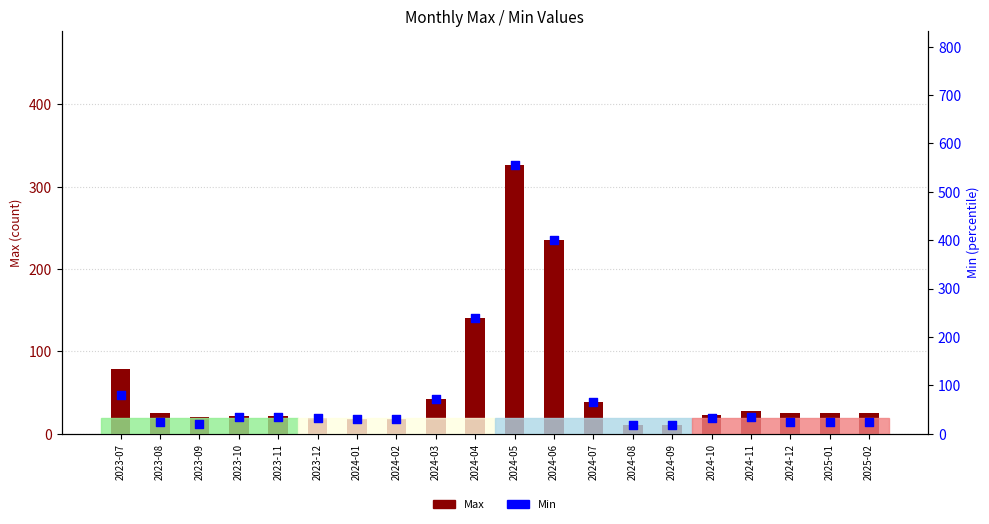

What is the total value across all series at 2023-11?

56